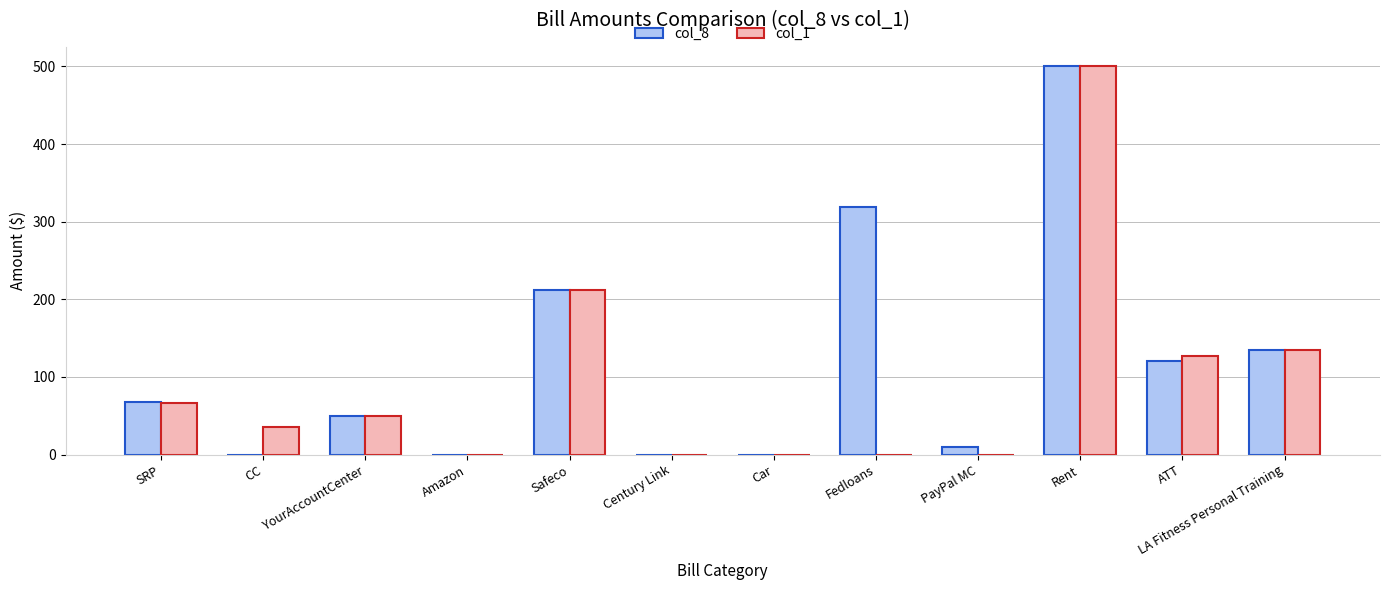

Count the number of categories in the chart.

12